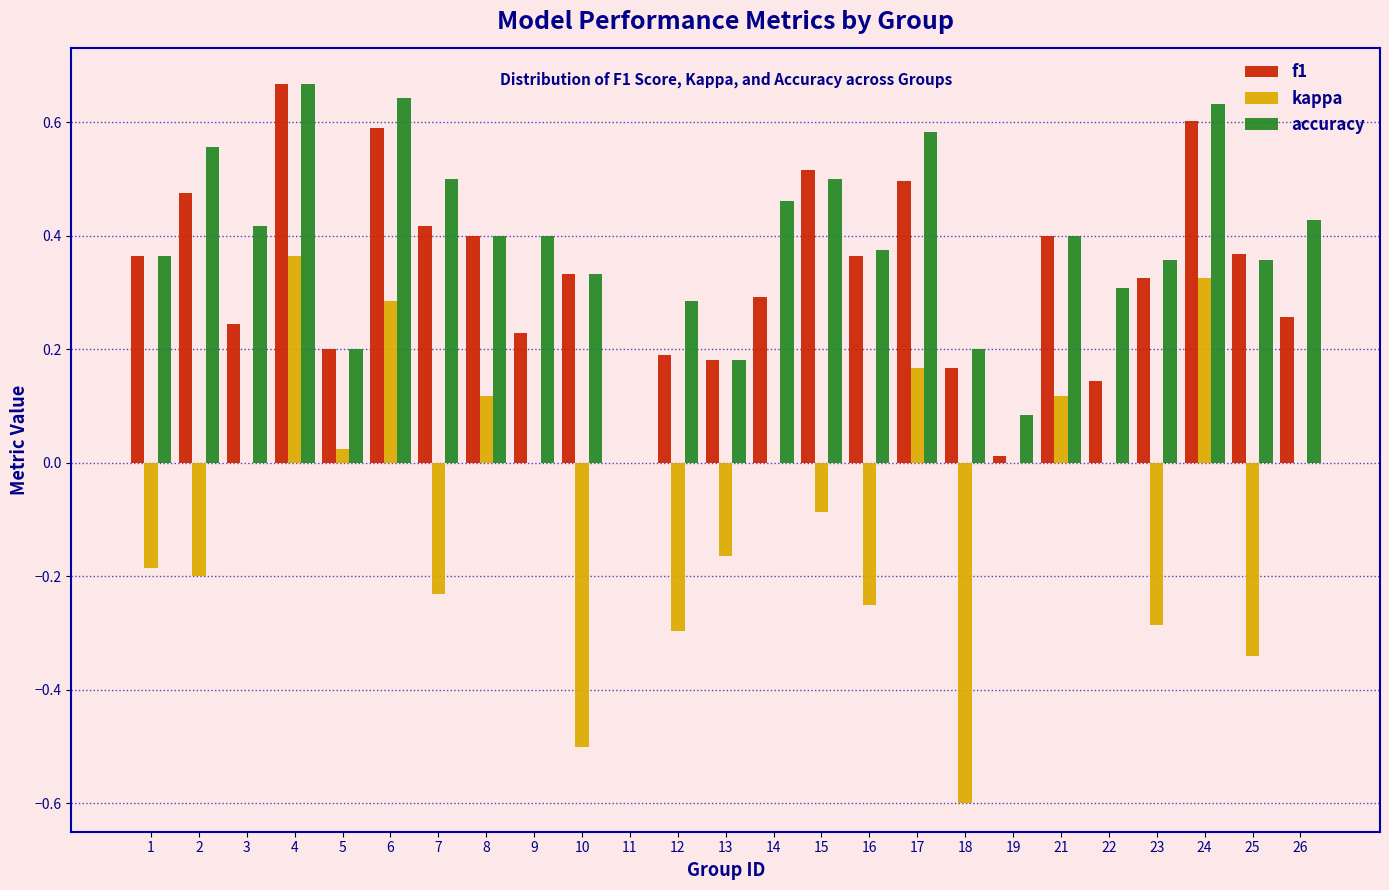

What is the sum of the accuracy values at 7 and 24?

1.1